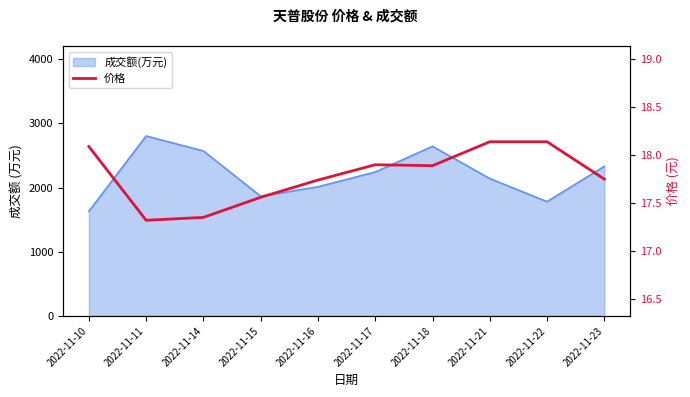

Does the chart display data point markers on the line(s)?

No